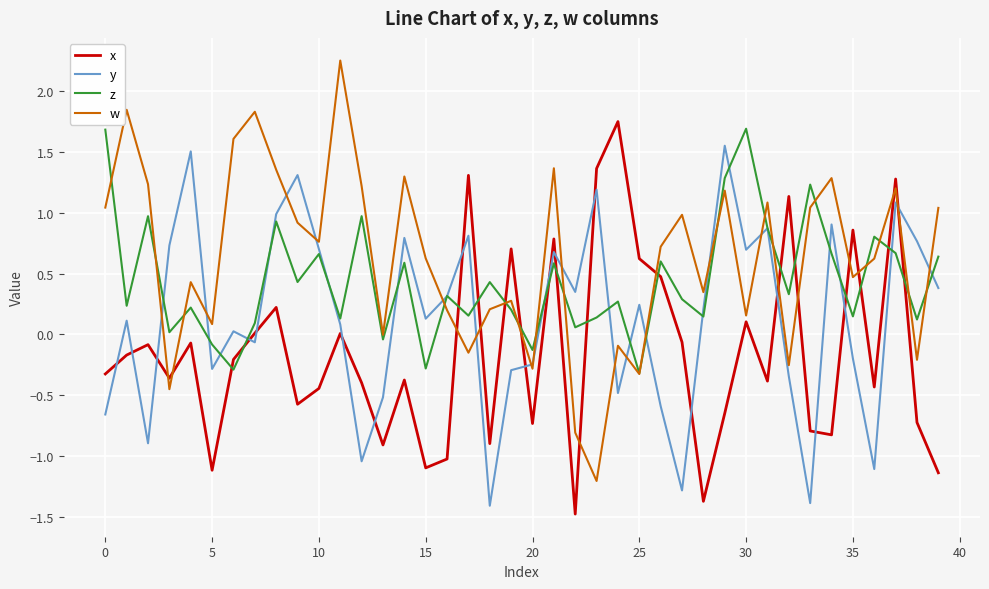

Which series has the largest total across all categories?

w